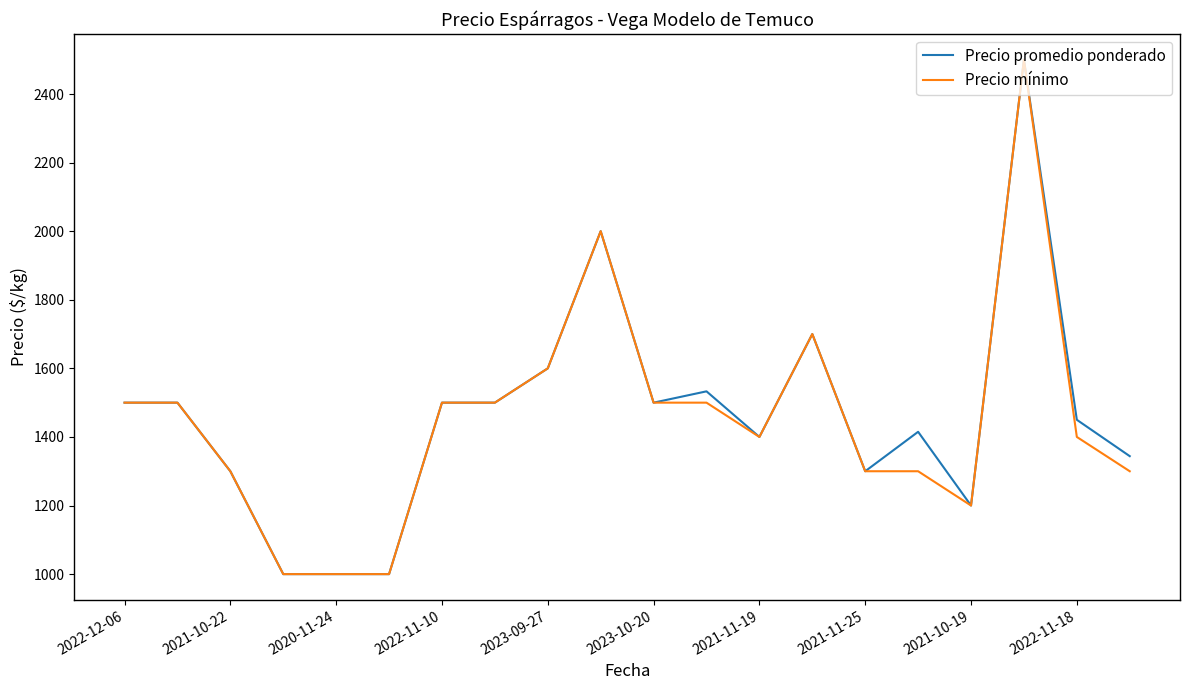

What is the maximum value shown in the chart?

2500